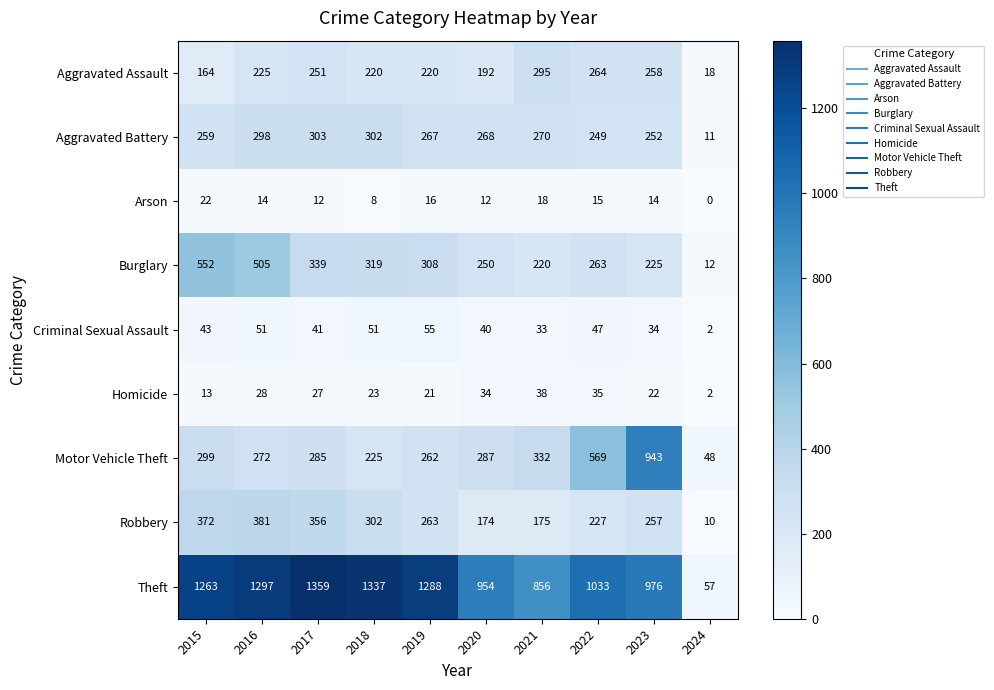

Between 2018 and 2022, which series saw the biggest shift?

Motor Vehicle Theft